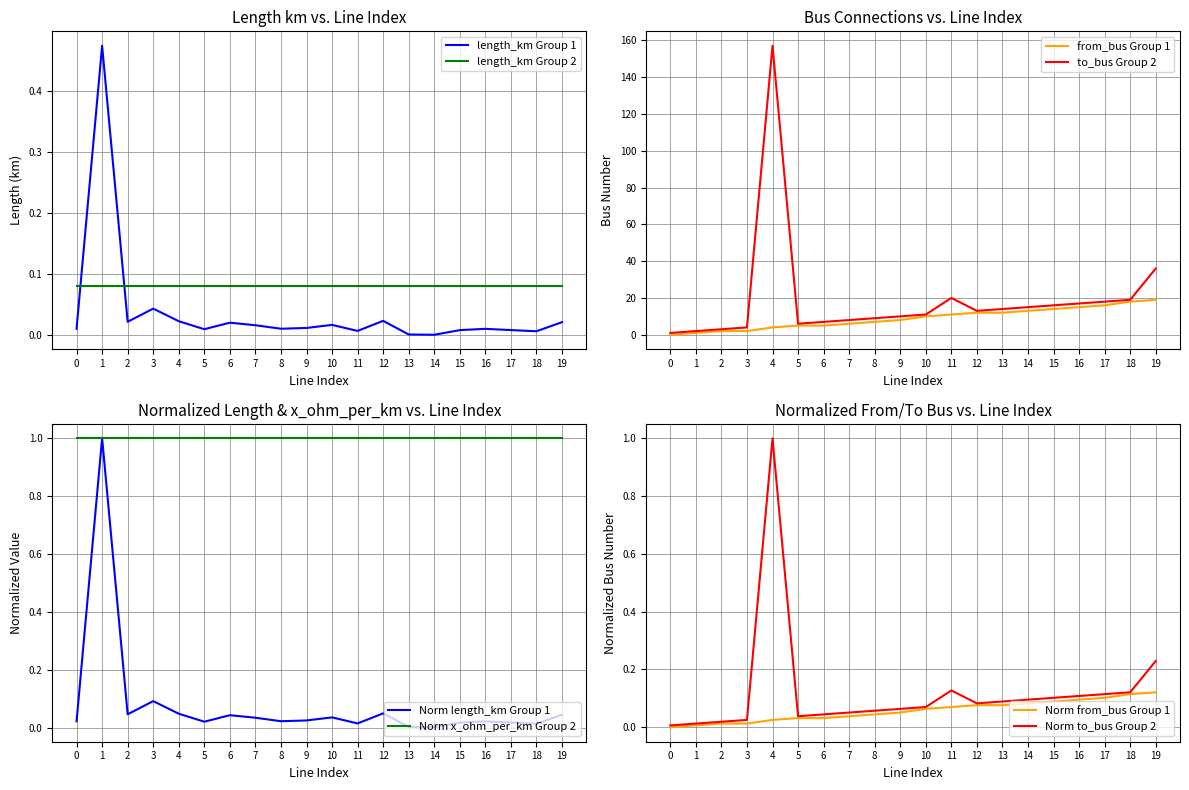

The value of length_km at 17 is 0.0. True or false?

True